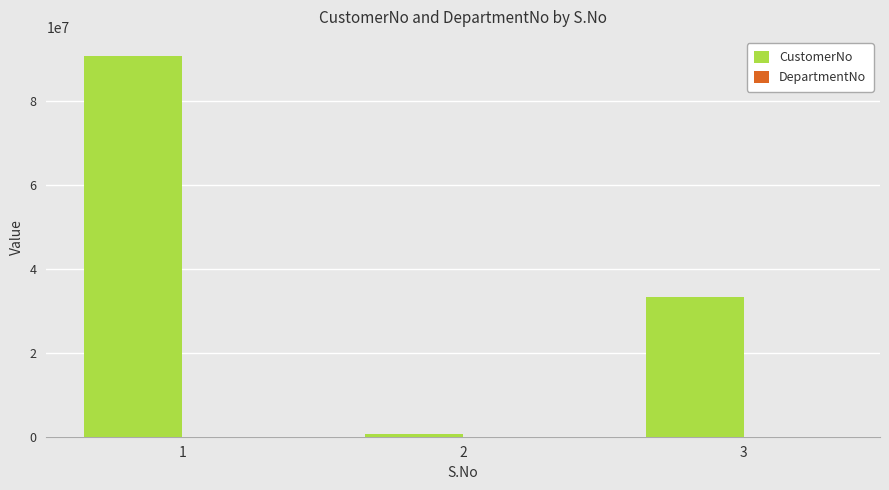

What is the sum of all values?

124840709